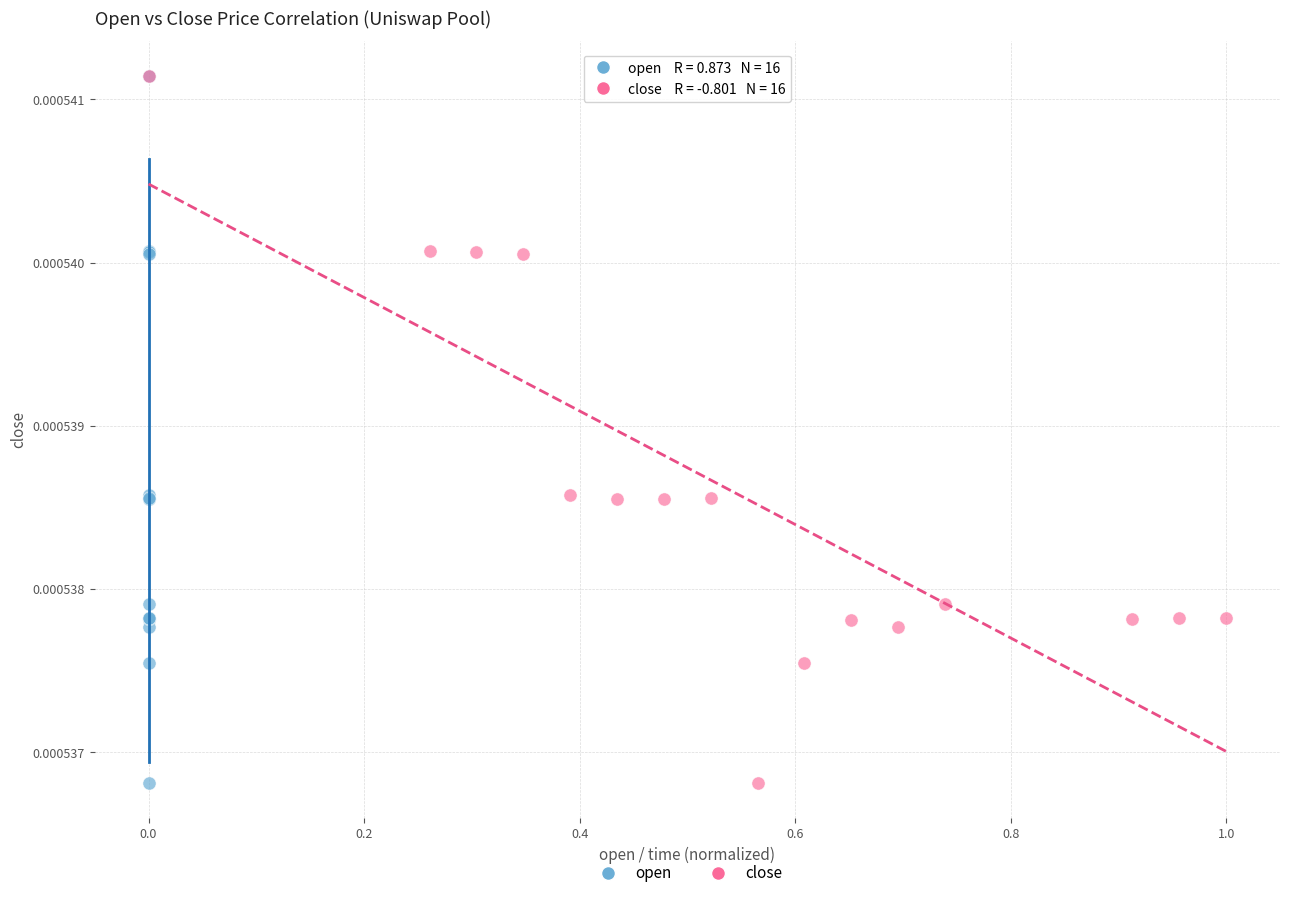

What are all the series names shown in the legend?

open, close